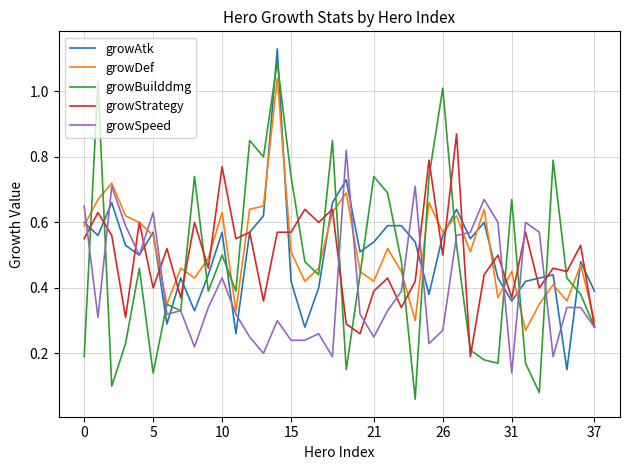

Which series has the widest spread of values?

growBuilddmg